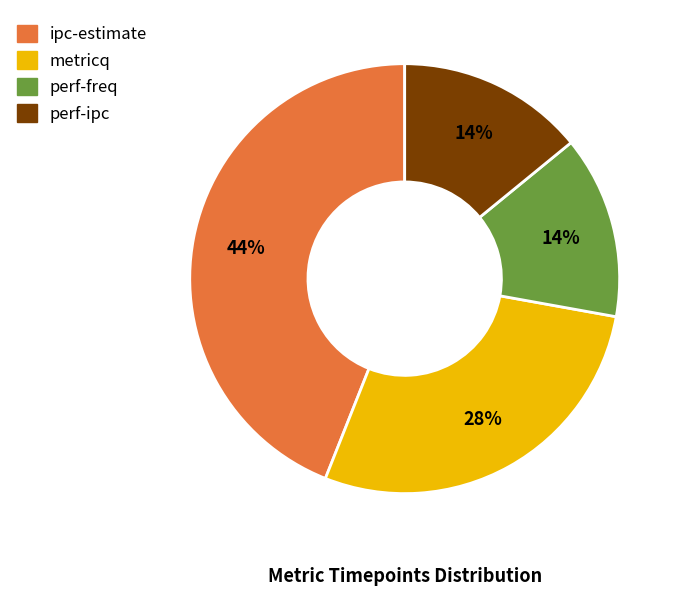

How many slices are in this pie chart?

4